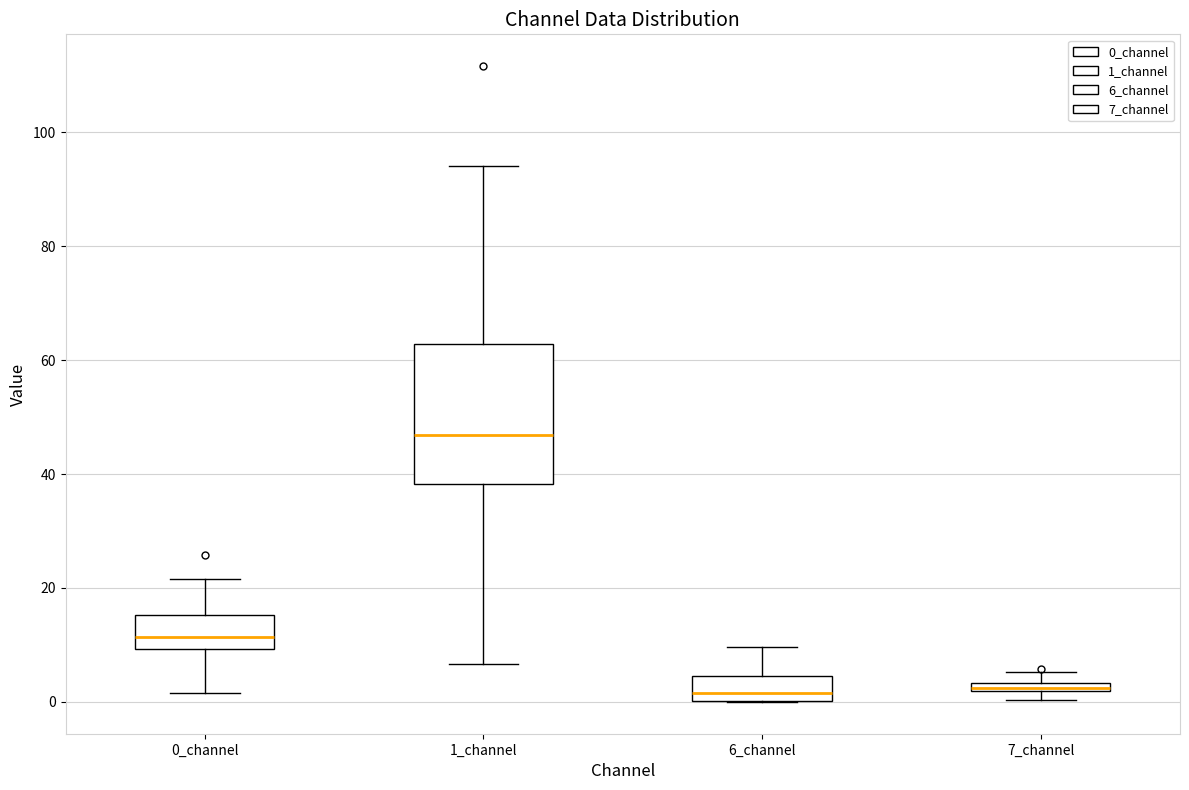

Comparing the boxes themselves (not the whiskers), which one is the tallest?

1_channel